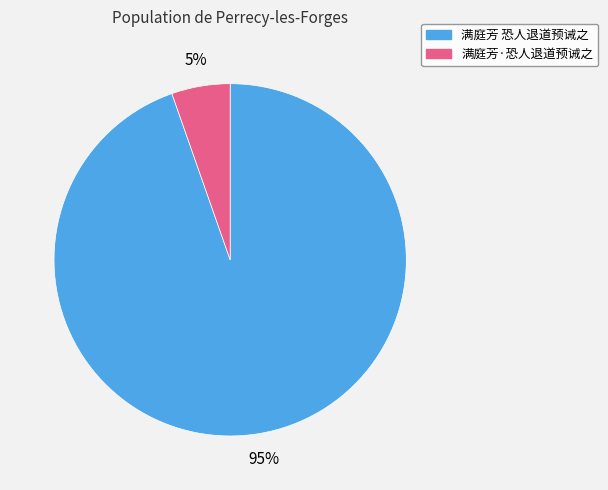

Is 满庭芳 恐人退道预诫之 the majority of the pie?

Yes